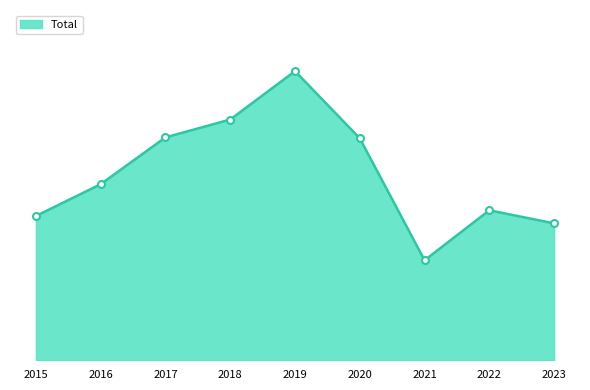

Where does the data first go above 553?

2017